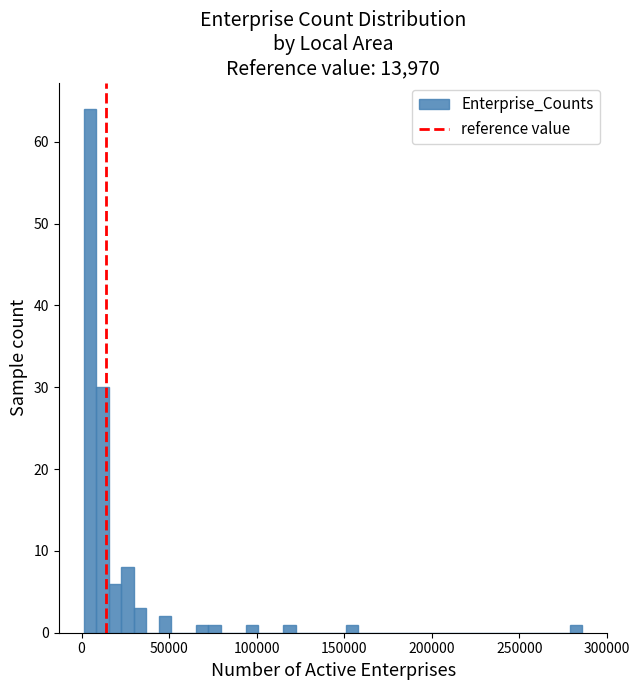

Around what value on the x-axis is the tallest bar? Give the approximate position of its centre, as read against the axis.

5000